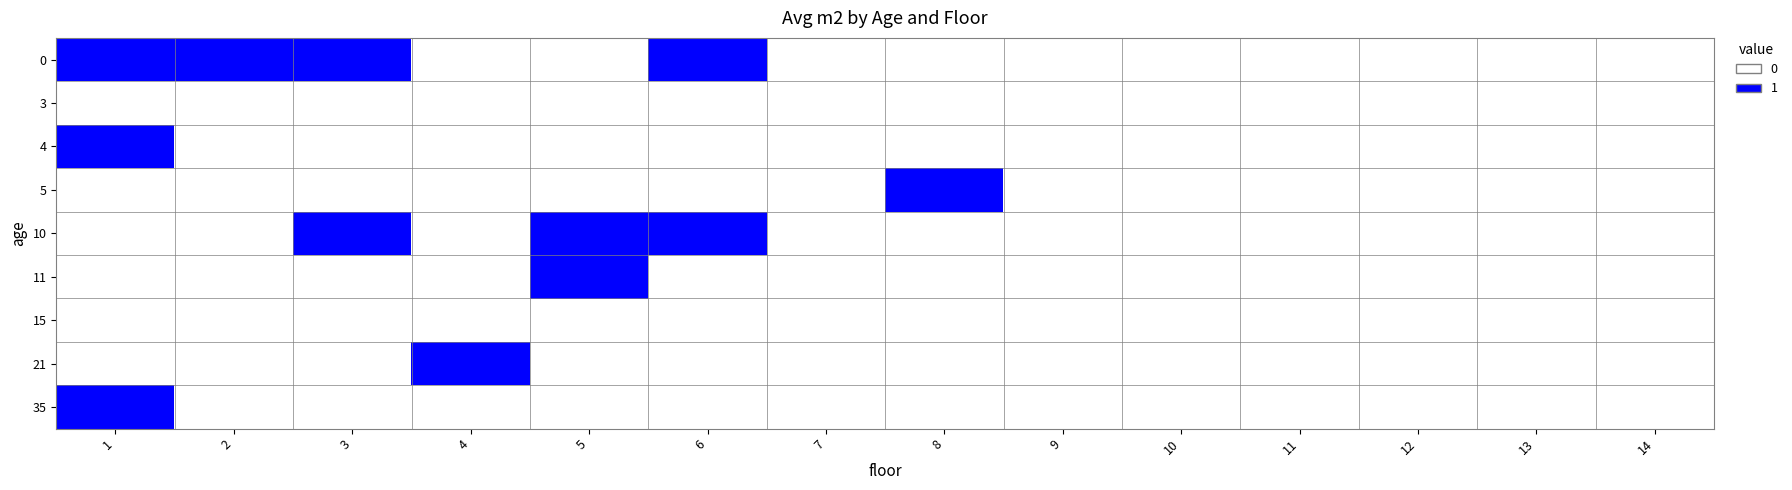

Which has a higher value, 6 or 8?

6